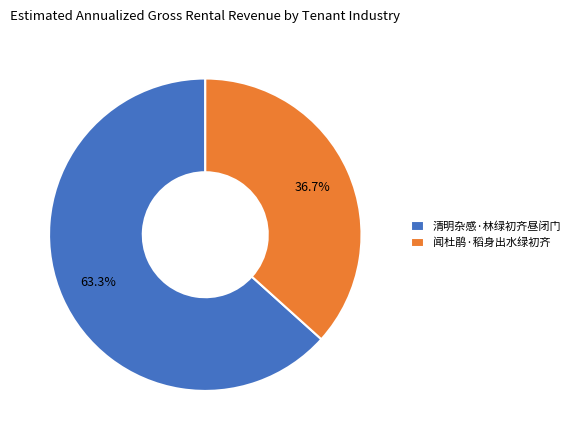

To the nearest percent, what percentage of the pie is 清明杂感·林绿初齐昼闭门?

63%